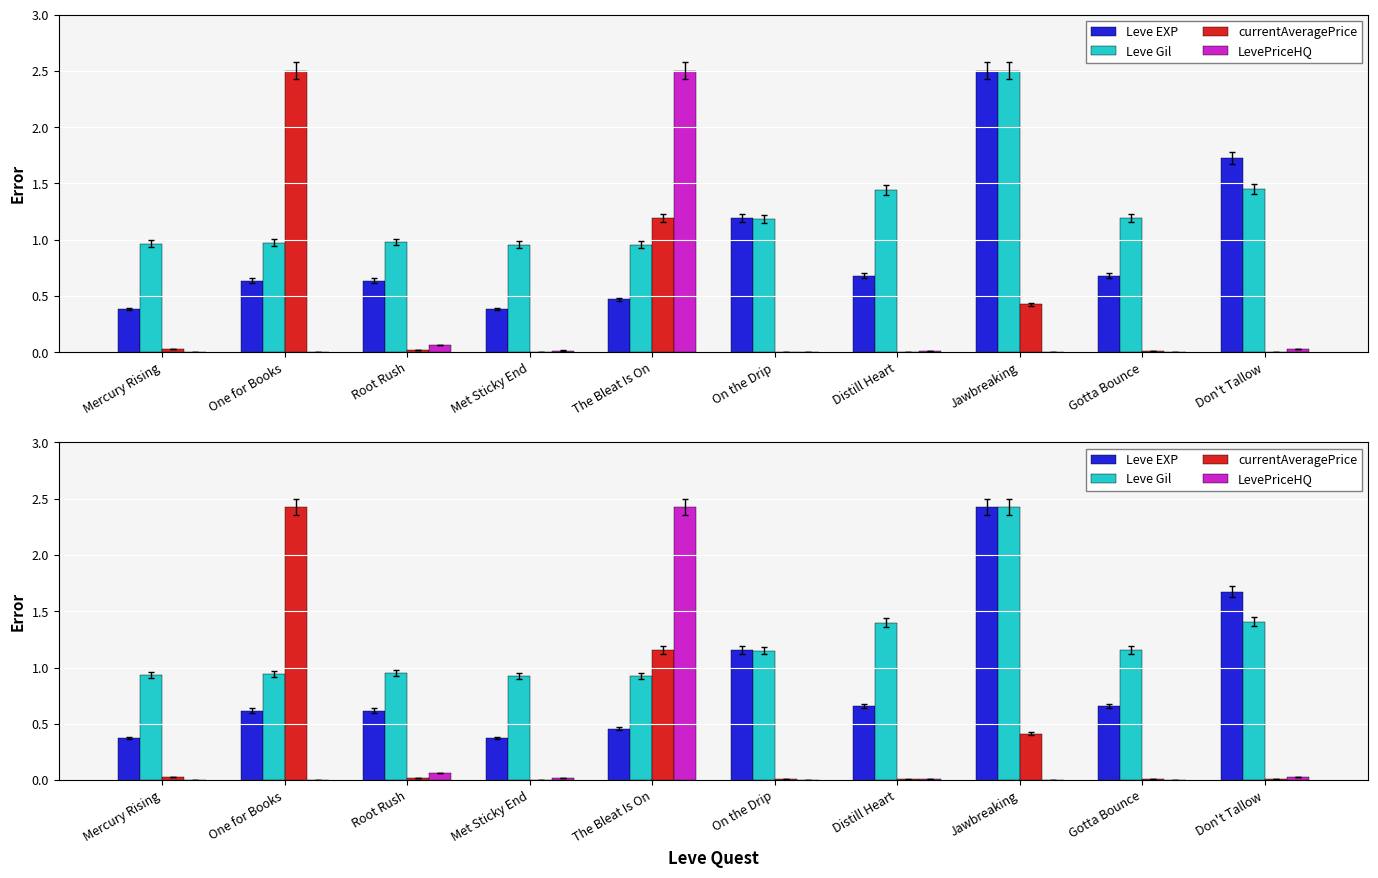

What position from the right is One for Books?

9